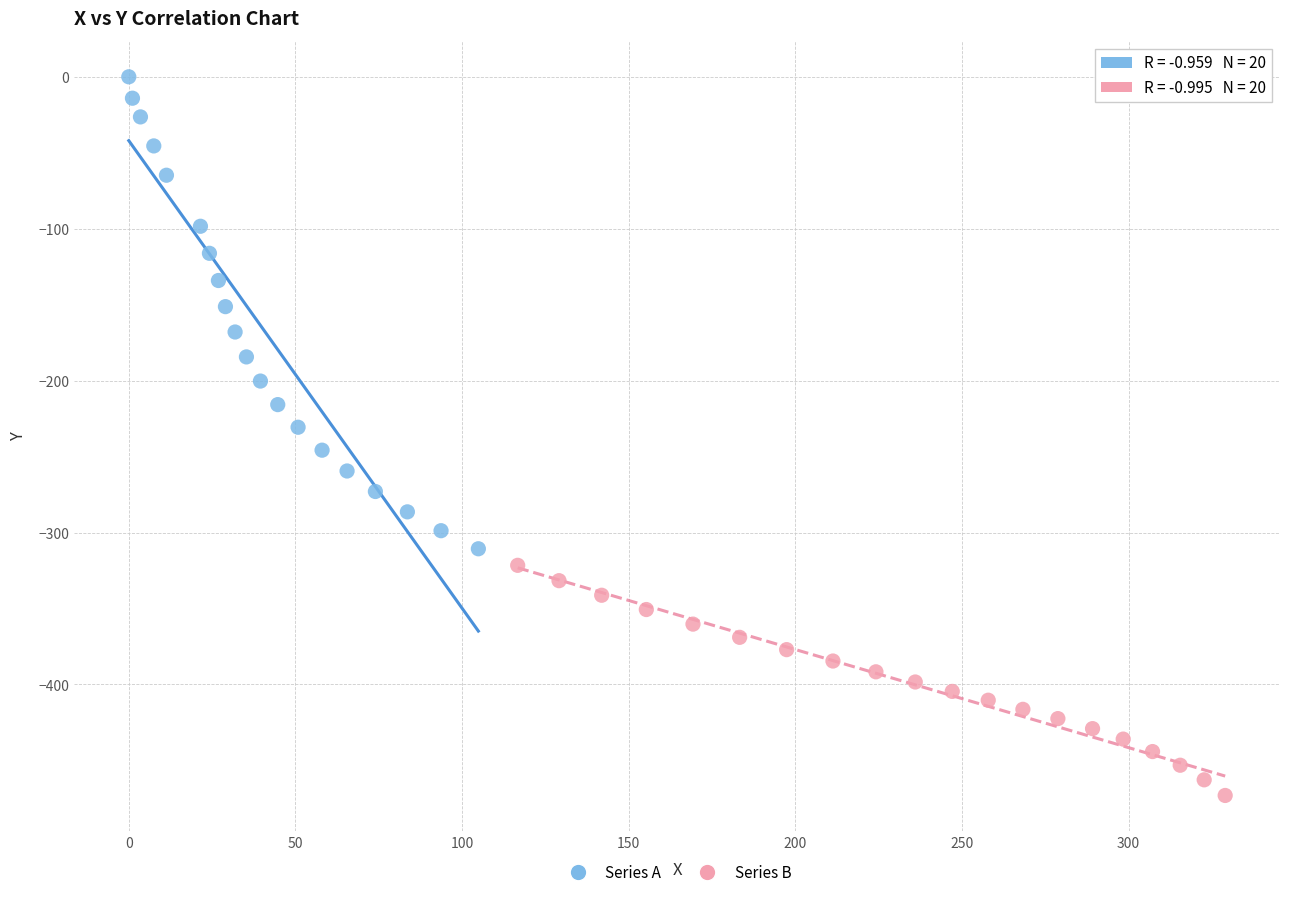

Which series has the widest spread of Y values?

Series A